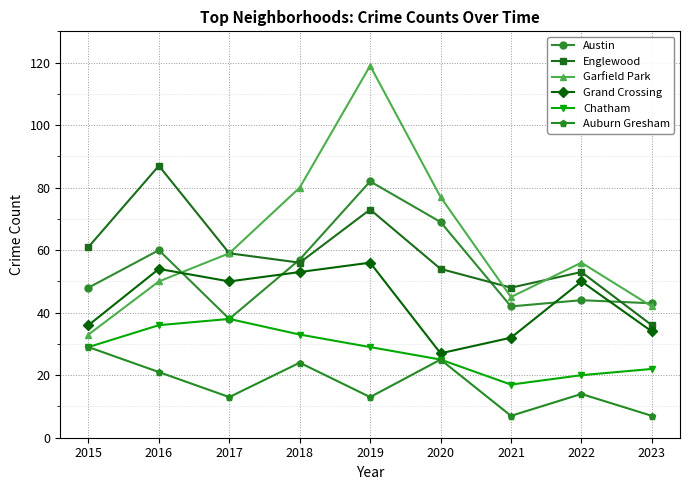

Which category has the lowest value in the Garfield Park series?

2015